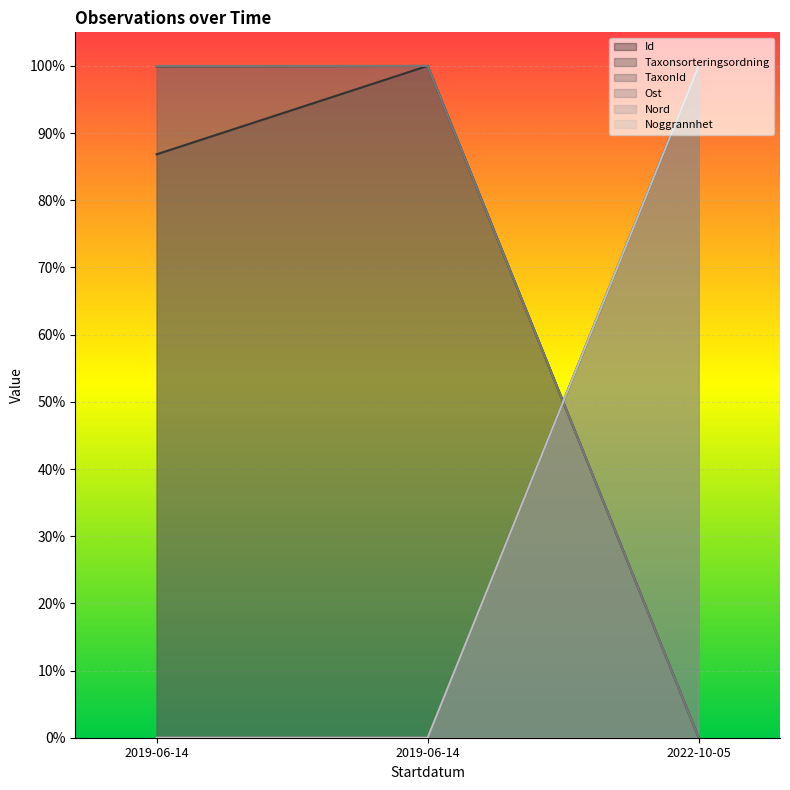

List the series in order of their peak value, highest first.

Id, TaxonId, Taxonsorteringsordning, Nord, Ost, Noggrannhet